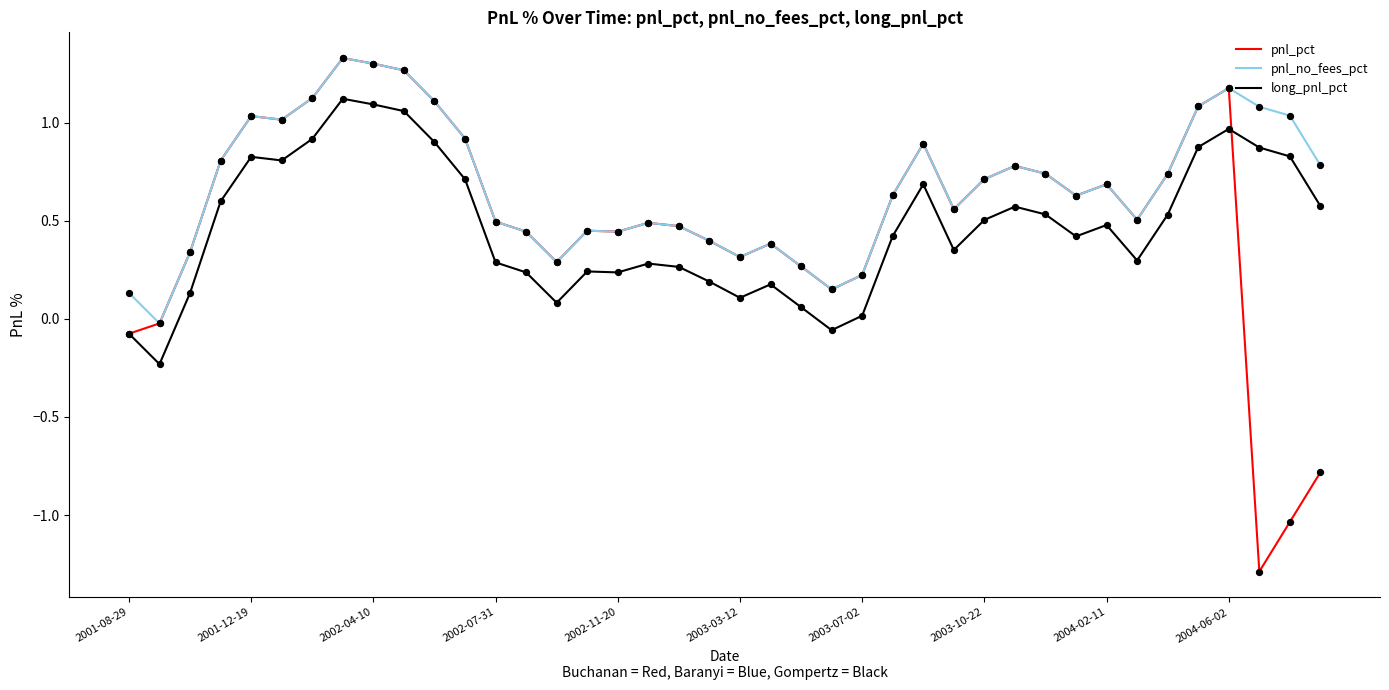

Which series has the widest spread of values?

pnl_pct